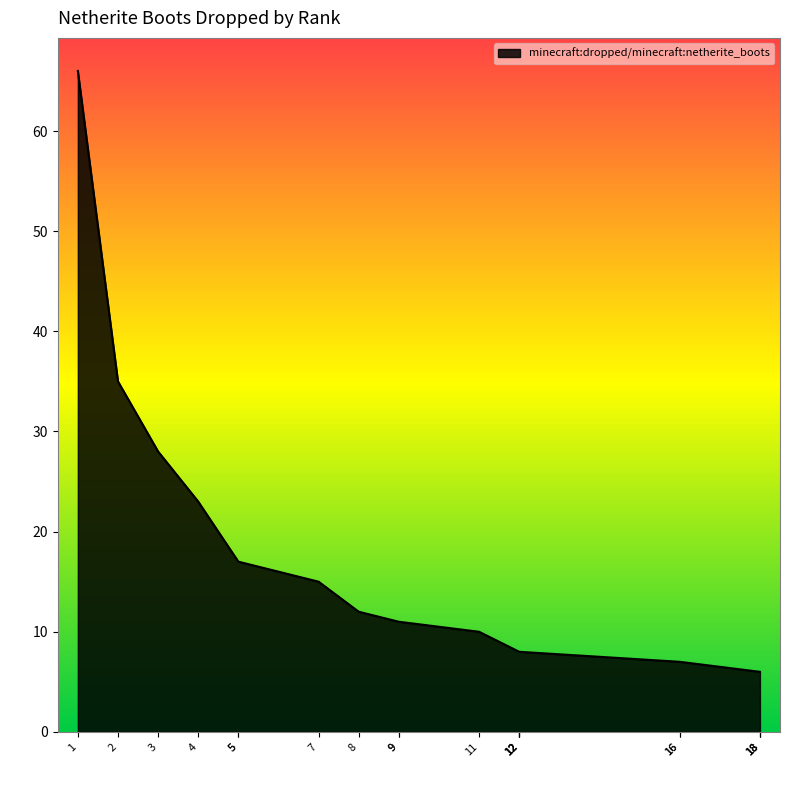

True or false: there are more than 1 points higher than both neighbors.

False